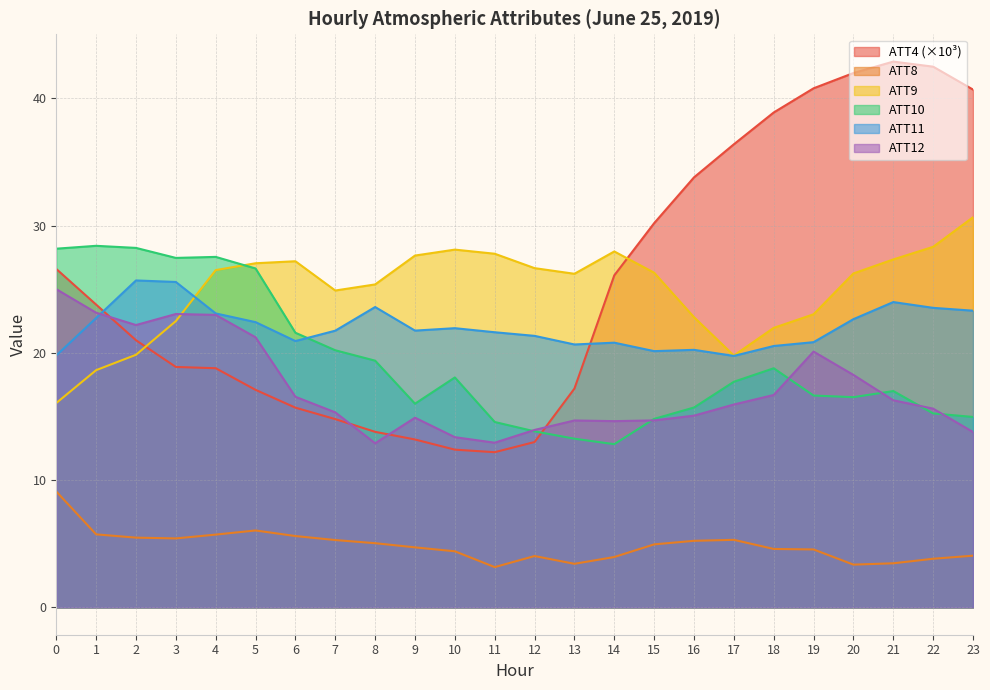

Reading right to left, transcribe all the data shown in this chart.

ATT4: 40.7	42.5	42.9	42.0	40.8	38.9	36.4	33.8	30.2	26.1	17.2	13.0	12.2	12.4	13.2	13.8	14.8	15.7	17.1	18.8	18.9	21.0	23.8	26.6
ATT8: 4.1	3.8	3.5	3.4	4.6	4.6	5.3	5.2	5.0	4.0	3.4	4.0	3.2	4.4	4.7	5.0	5.3	5.6	6.0	5.7	5.4	5.5	5.7	9.1
ATT9: 30.7	28.3	27.3	26.2	23.0	22.0	19.8	22.8	26.3	28.0	26.2	26.7	27.8	28.1	27.7	25.4	24.9	27.2	27.1	26.5	22.5	19.9	18.6	16.1
ATT10: 15.0	15.2	17.0	16.5	16.7	18.8	17.7	15.7	14.8	12.8	13.3	13.8	14.6	18.1	16.0	19.4	20.2	21.6	26.6	27.5	27.5	28.3	28.4	28.2
ATT11: 23.3	23.5	24.0	22.7	20.8	20.5	19.8	20.2	20.1	20.8	20.7	21.3	21.6	21.9	21.8	23.6	21.8	20.9	22.4	23.1	25.6	25.7	22.7	19.8
ATT12: 13.8	15.6	16.3	18.3	20.1	16.7	15.9	15.1	14.7	14.6	14.7	13.9	12.9	13.4	14.9	12.9	15.3	16.6	21.2	23.0	23.1	22.2	23.2	25.0